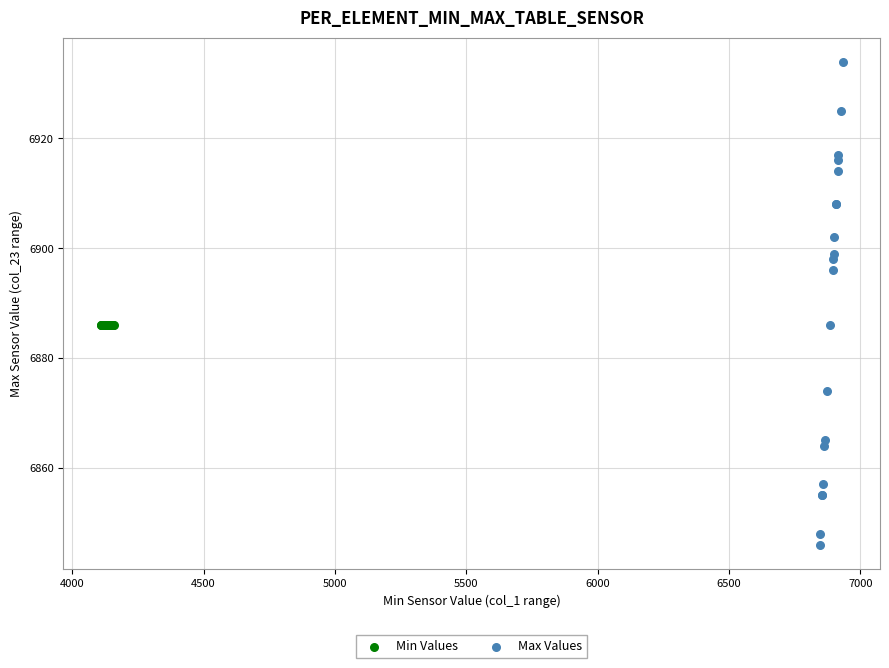

Which series contains the highest Y value?

Max Values